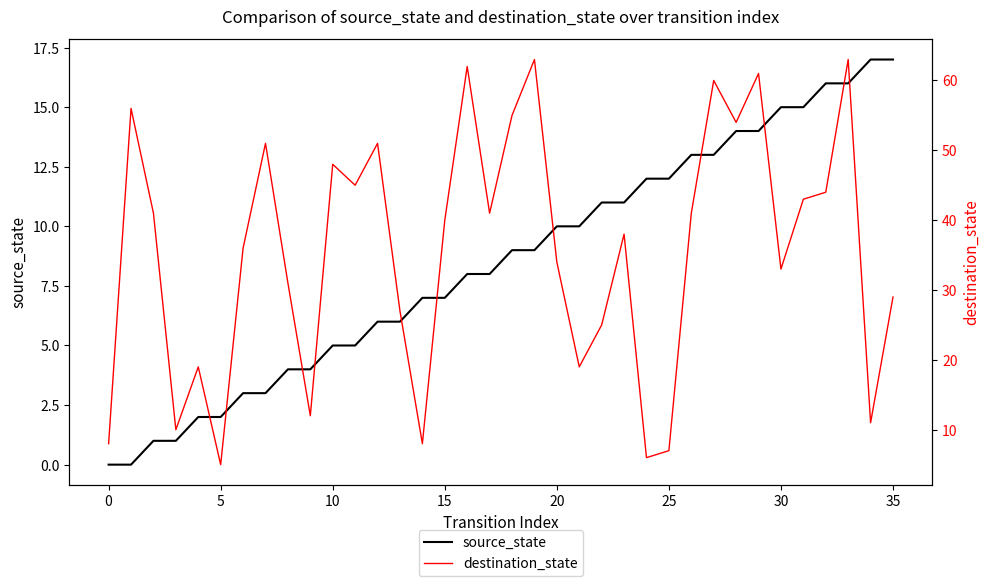

The value of source_state at 0 is -7. True or false?

False